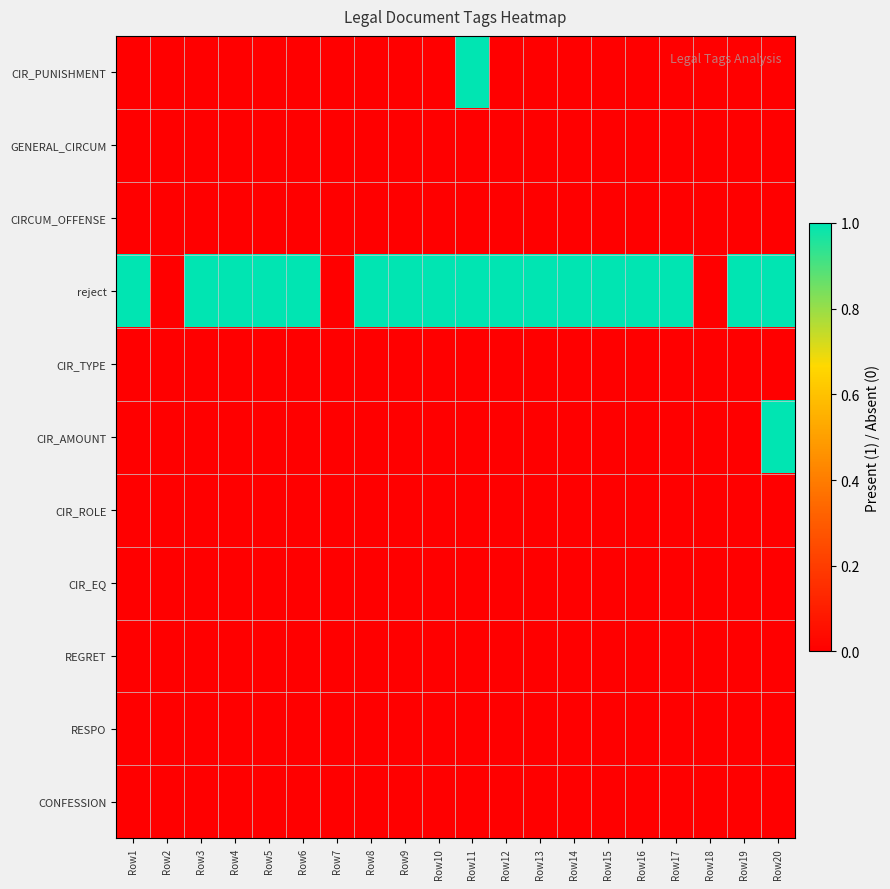

Reading left to right, extract all data points from this chart.

CIR_PUNISHMENT: Row1=0	Row2=0	Row3=0	Row4=0	Row5=0	Row6=0	Row7=0	Row8=0	Row9=0	Row10=0	Row11=1	Row12=0	Row13=0	Row14=0	Row15=0	Row16=0	Row17=0	Row18=0	Row19=0	Row20=0
GENERAL_CIRCUM: Row1=0	Row2=0	Row3=0	Row4=0	Row5=0	Row6=0	Row7=0	Row8=0	Row9=0	Row10=0	Row11=0	Row12=0	Row13=0	Row14=0	Row15=0	Row16=0	Row17=0	Row18=0	Row19=0	Row20=0
CIRCUM_OFFENSE: Row1=0	Row2=0	Row3=0	Row4=0	Row5=0	Row6=0	Row7=0	Row8=0	Row9=0	Row10=0	Row11=0	Row12=0	Row13=0	Row14=0	Row15=0	Row16=0	Row17=0	Row18=0	Row19=0	Row20=0
reject: Row1=1	Row2=0	Row3=1	Row4=1	Row5=1	Row6=1	Row7=0	Row8=1	Row9=1	Row10=1	Row11=1	Row12=1	Row13=1	Row14=1	Row15=1	Row16=1	Row17=1	Row18=0	Row19=1	Row20=1
CIR_TYPE: Row1=0	Row2=0	Row3=0	Row4=0	Row5=0	Row6=0	Row7=0	Row8=0	Row9=0	Row10=0	Row11=0	Row12=0	Row13=0	Row14=0	Row15=0	Row16=0	Row17=0	Row18=0	Row19=0	Row20=0
CIR_AMOUNT: Row1=0	Row2=0	Row3=0	Row4=0	Row5=0	Row6=0	Row7=0	Row8=0	Row9=0	Row10=0	Row11=0	Row12=0	Row13=0	Row14=0	Row15=0	Row16=0	Row17=0	Row18=0	Row19=0	Row20=1
CIR_ROLE: Row1=0	Row2=0	Row3=0	Row4=0	Row5=0	Row6=0	Row7=0	Row8=0	Row9=0	Row10=0	Row11=0	Row12=0	Row13=0	Row14=0	Row15=0	Row16=0	Row17=0	Row18=0	Row19=0	Row20=0
CIR_EQ: Row1=0	Row2=0	Row3=0	Row4=0	Row5=0	Row6=0	Row7=0	Row8=0	Row9=0	Row10=0	Row11=0	Row12=0	Row13=0	Row14=0	Row15=0	Row16=0	Row17=0	Row18=0	Row19=0	Row20=0
REGRET: Row1=0	Row2=0	Row3=0	Row4=0	Row5=0	Row6=0	Row7=0	Row8=0	Row9=0	Row10=0	Row11=0	Row12=0	Row13=0	Row14=0	Row15=0	Row16=0	Row17=0	Row18=0	Row19=0	Row20=0
RESPO: Row1=0	Row2=0	Row3=0	Row4=0	Row5=0	Row6=0	Row7=0	Row8=0	Row9=0	Row10=0	Row11=0	Row12=0	Row13=0	Row14=0	Row15=0	Row16=0	Row17=0	Row18=0	Row19=0	Row20=0
CONFESSION: Row1=0	Row2=0	Row3=0	Row4=0	Row5=0	Row6=0	Row7=0	Row8=0	Row9=0	Row10=0	Row11=0	Row12=0	Row13=0	Row14=0	Row15=0	Row16=0	Row17=0	Row18=0	Row19=0	Row20=0